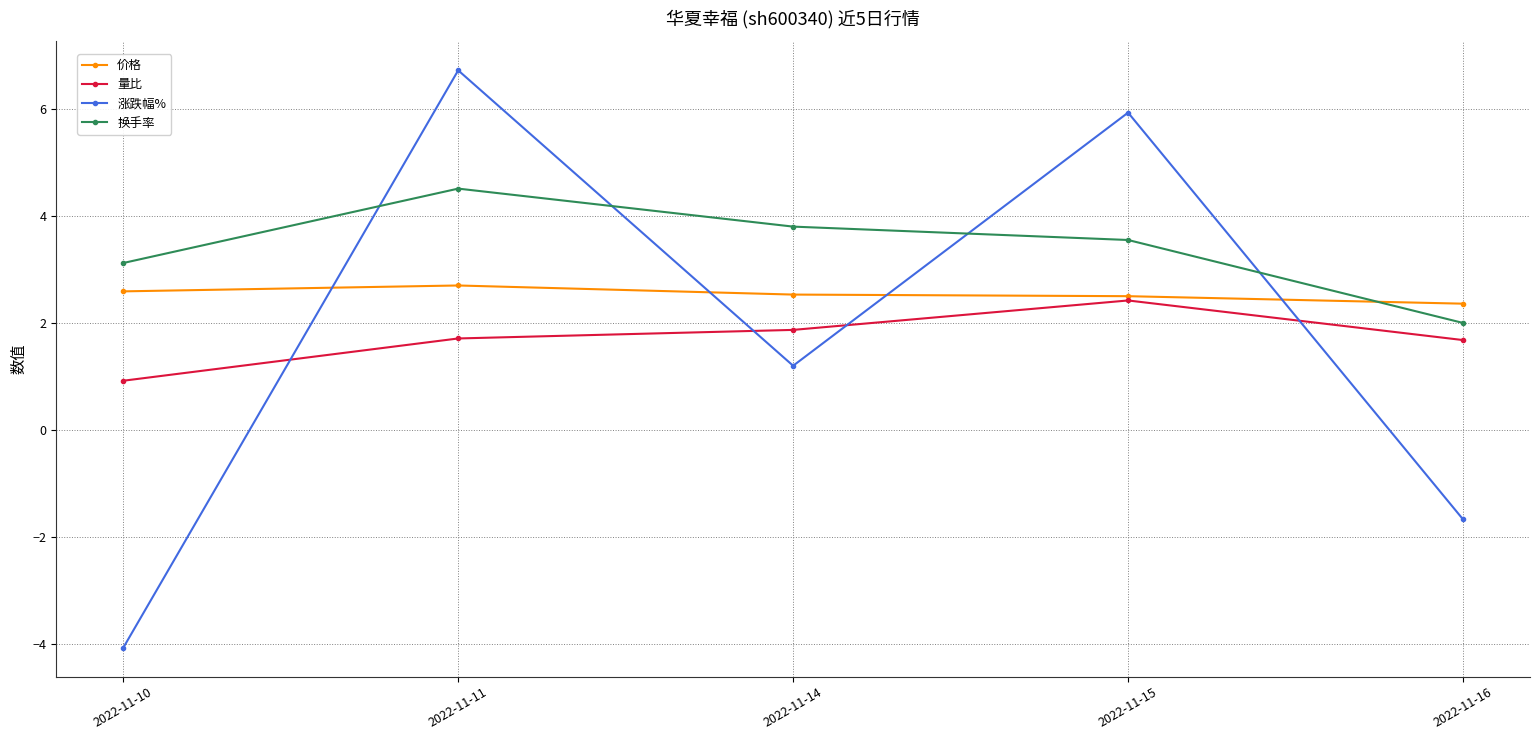

What is the maximum value for 涨跌幅%?

6.7